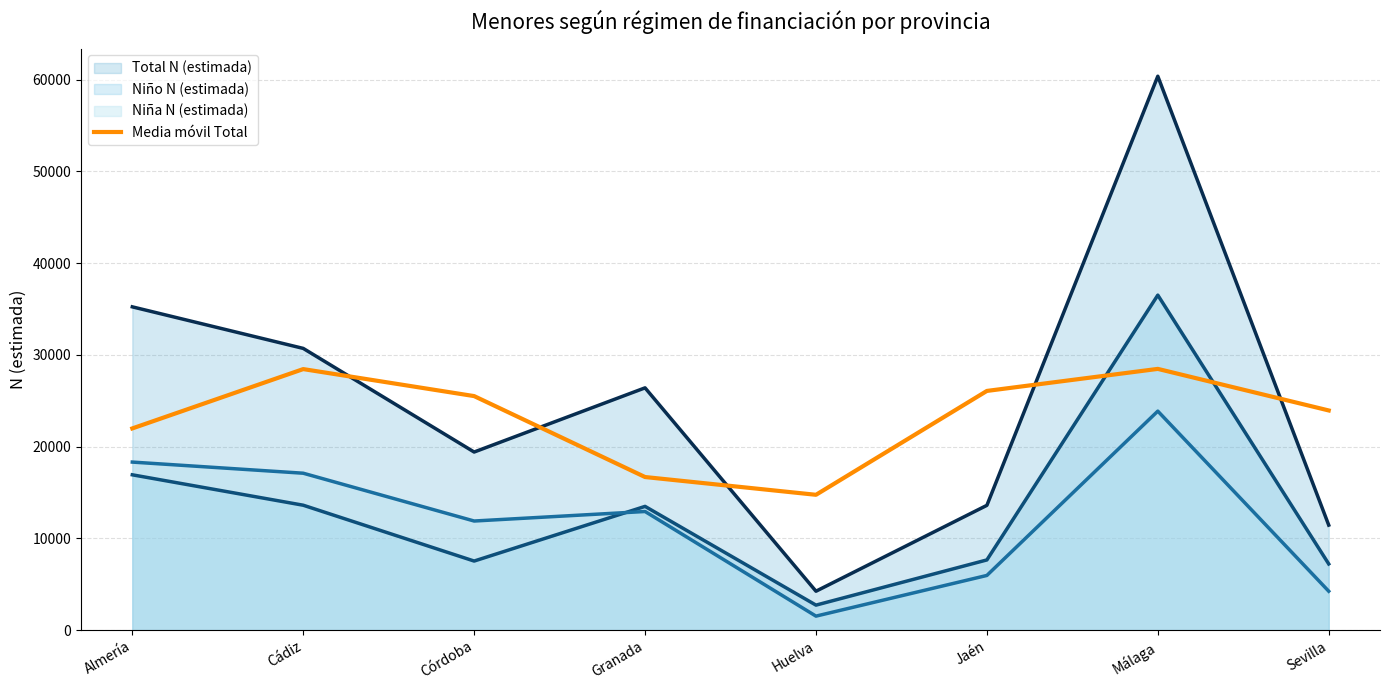

Between Cádiz and Córdoba, which series saw the biggest shift?

Total N (estimada)